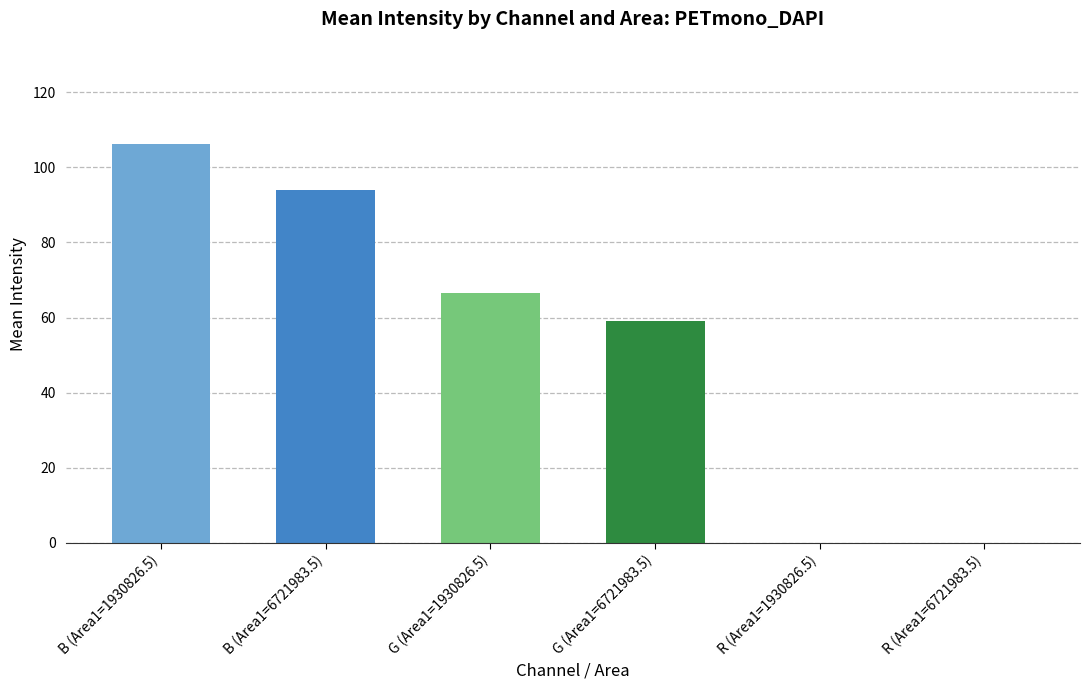

Reading right to left, what are all the values shown in this chart?

0.0	0.0	59.0	66.5	94.1	106.2